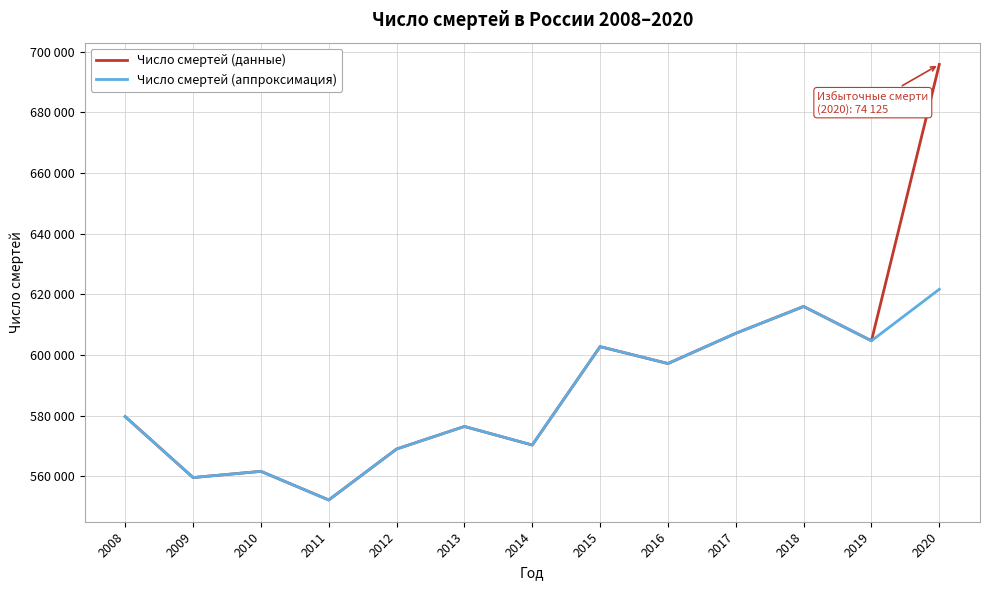

True or false: Число смертей (данные) has a value of 273640 at 2017.

False